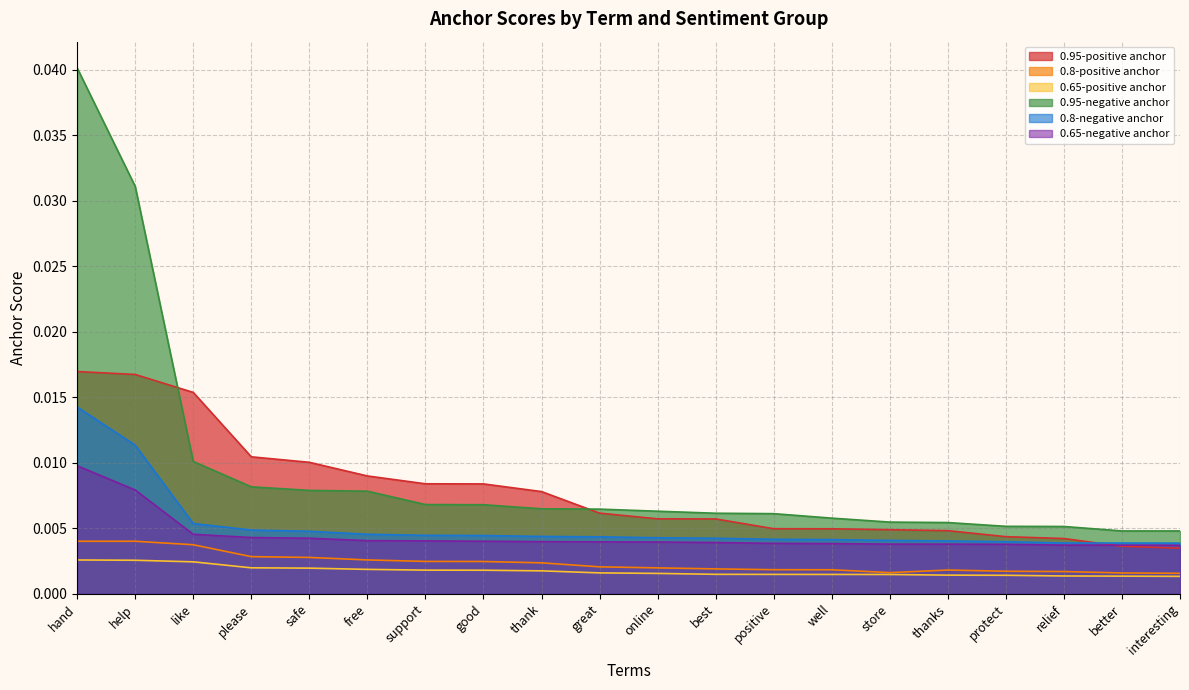

At how many categories does at least one series exceed 0?

20